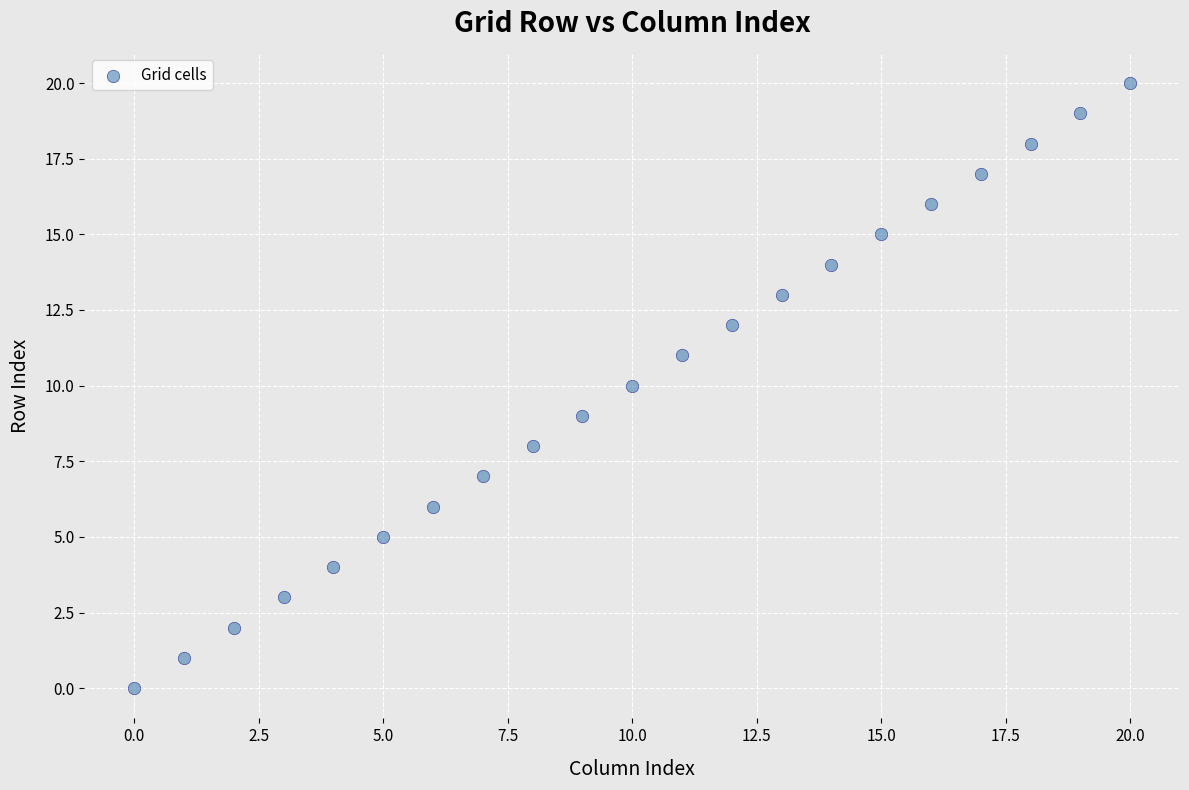

What is the range of Y values (max minus min)?

20